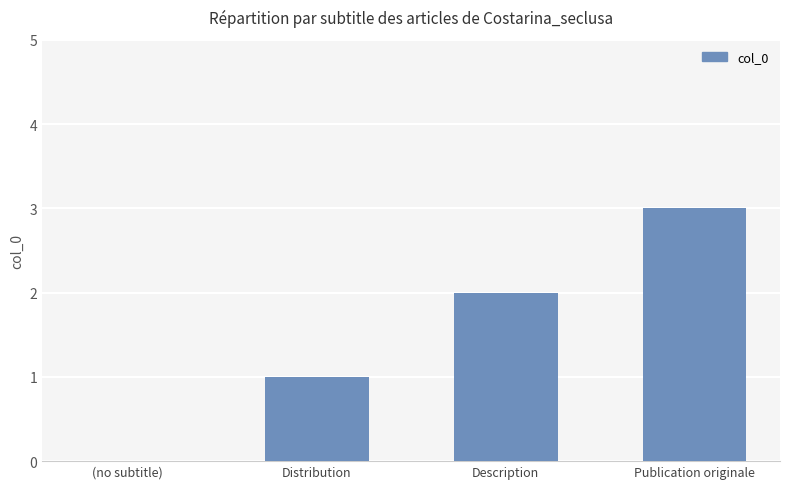

Which label corresponds to the largest value in the chart?

Publication originale